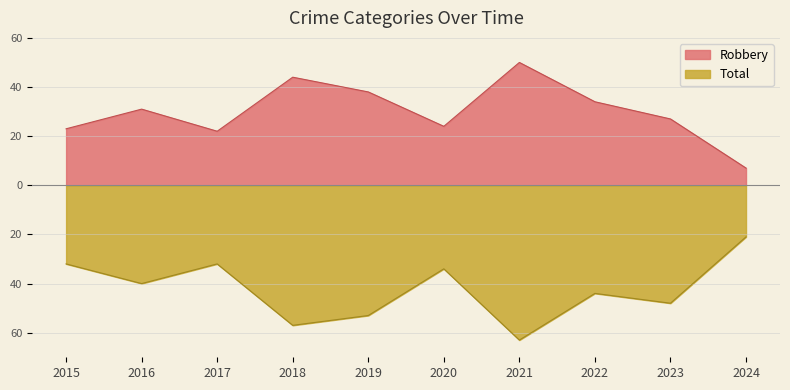

What is the maximum value shown in the chart?

50